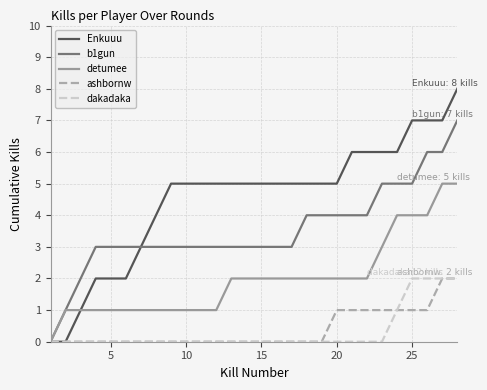

Which series has the largest total across all categories?

Enkuuu